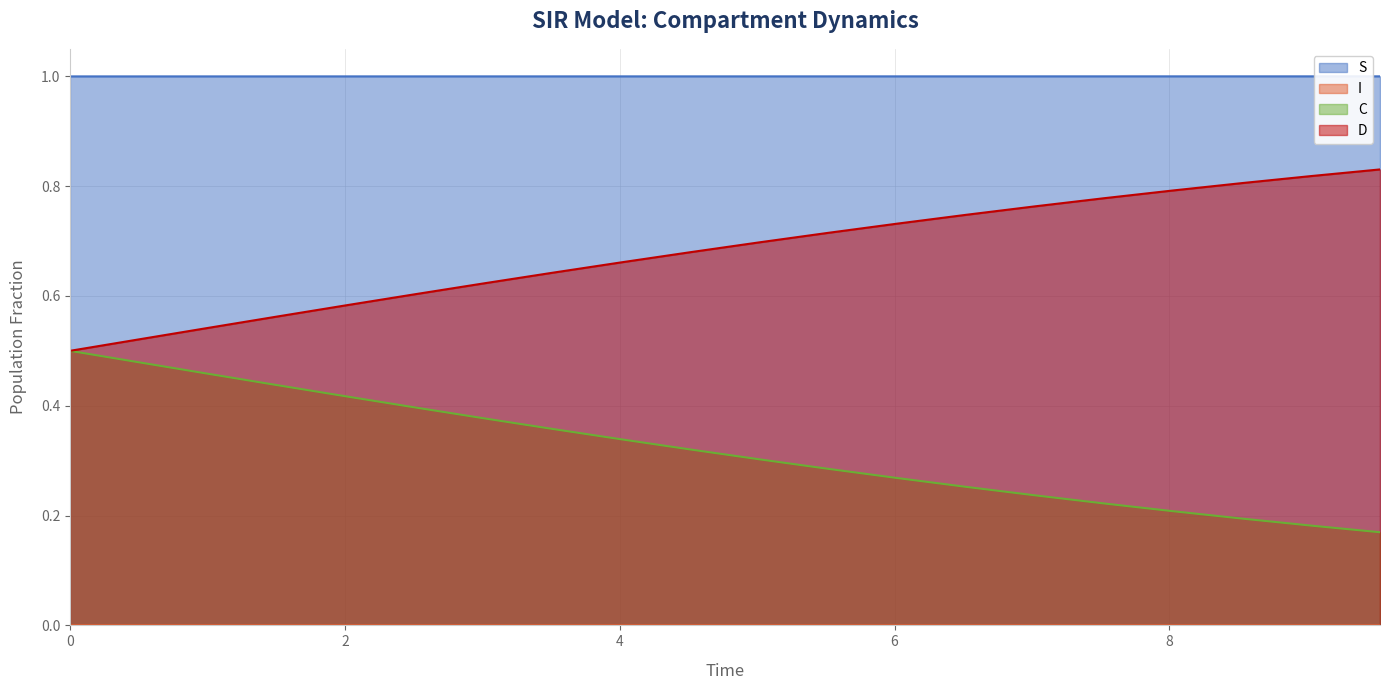

Is it true that S equals 1.6 at 0.0?

False